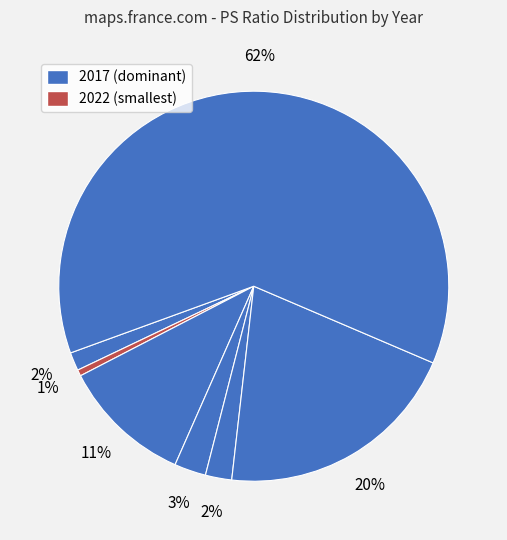

Which category has the biggest portion of the pie?

2017